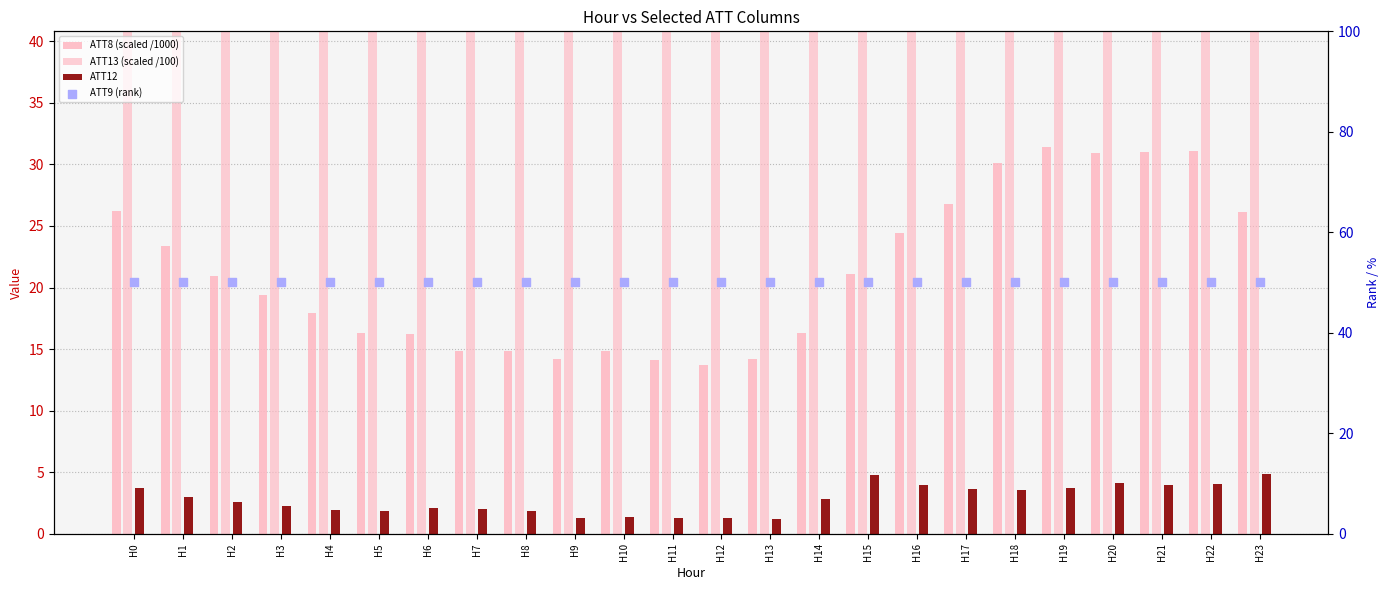

At which category is the sum across all series the highest?

H19